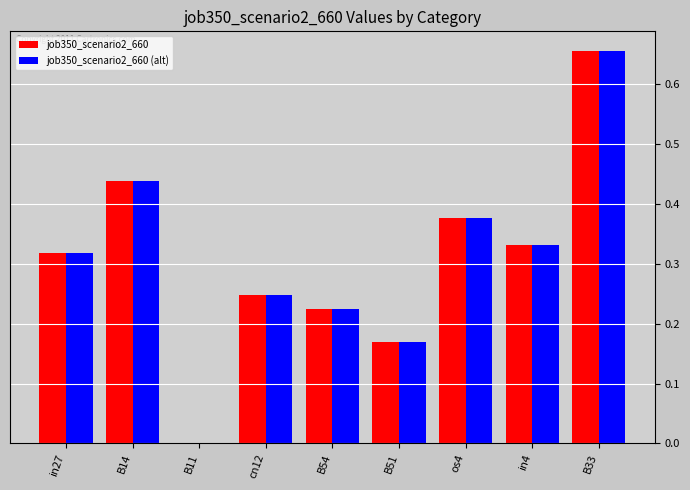

What are all the series names shown in the legend?

job350_scenario2_660, job350_scenario2_660 (alt)